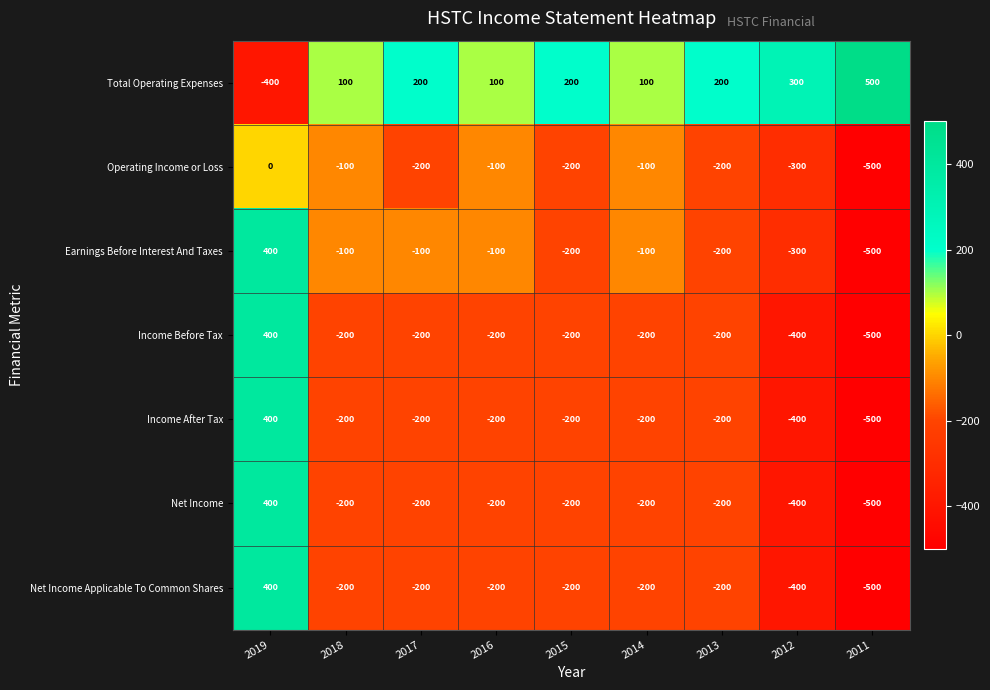

Count the number of data series in this chart.

7